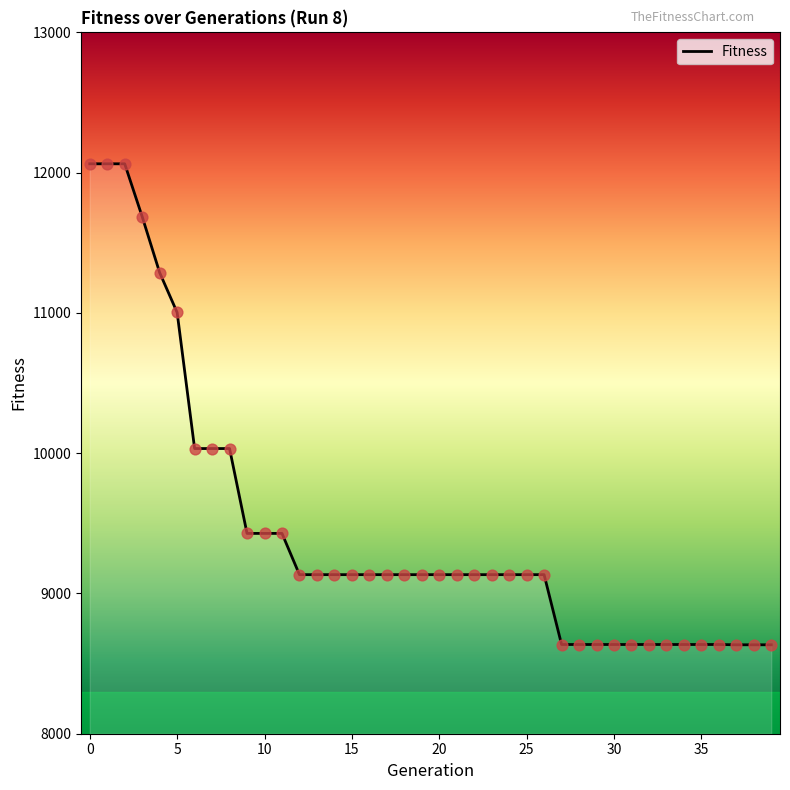

What is the difference between the maximum and minimum values?

3429